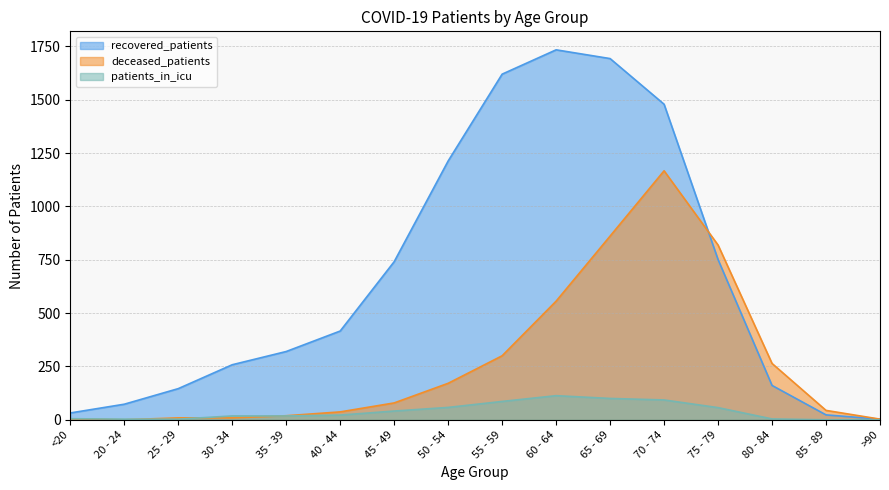

Between 45 - 49 and 80 - 84, which is larger?

45 - 49